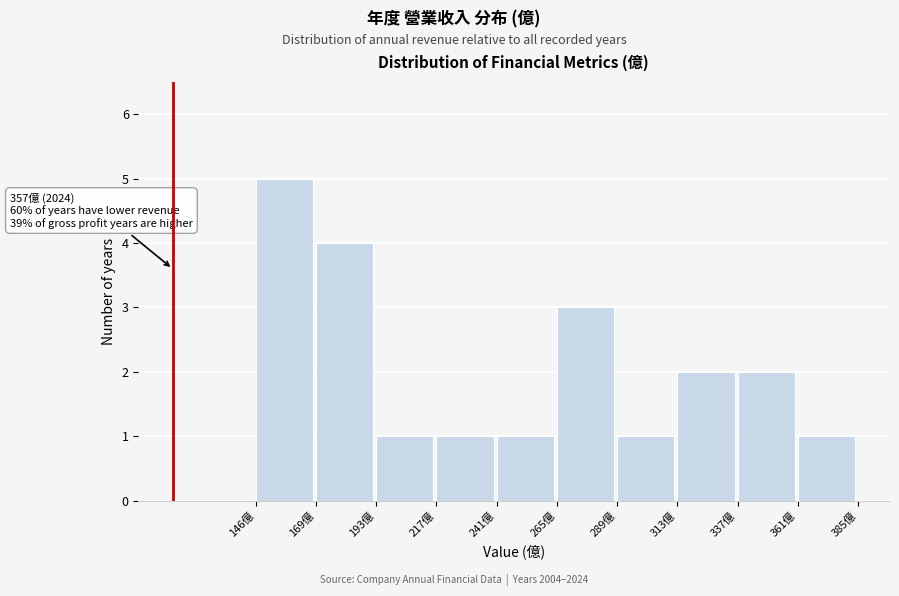

Which range on the x-axis has the tallest bar?

145 to 170